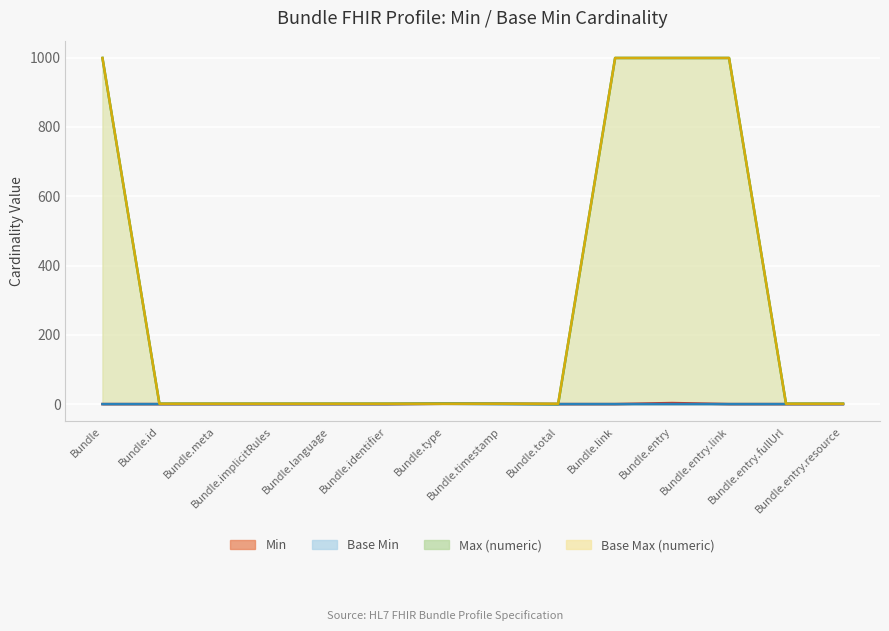

How many Min values are between 0 and 1?

13